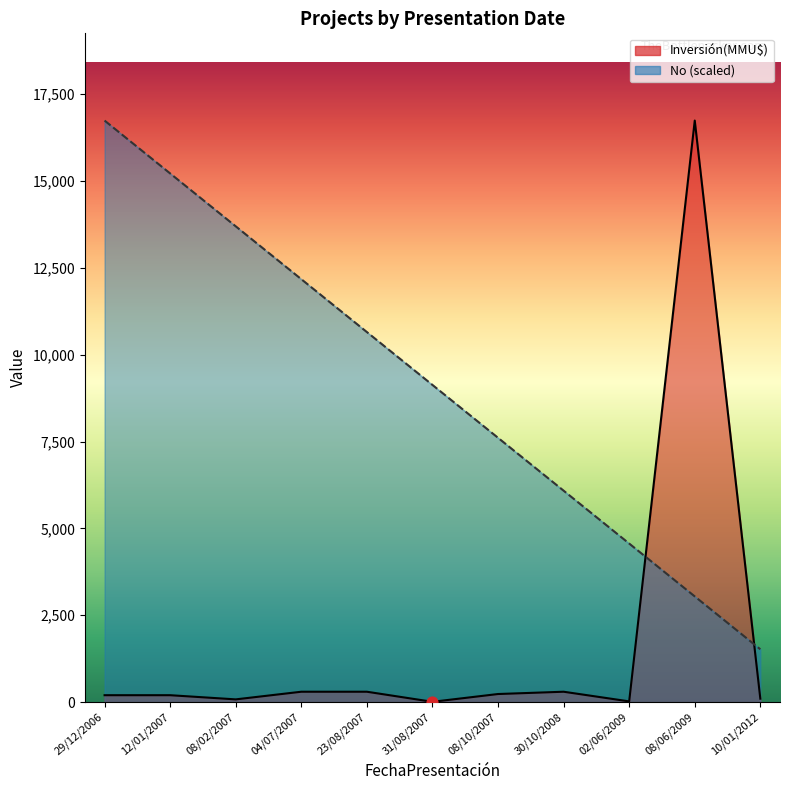

What is the ratio of the value at 08/02/2007 to the value at 31/08/2007?

1.5